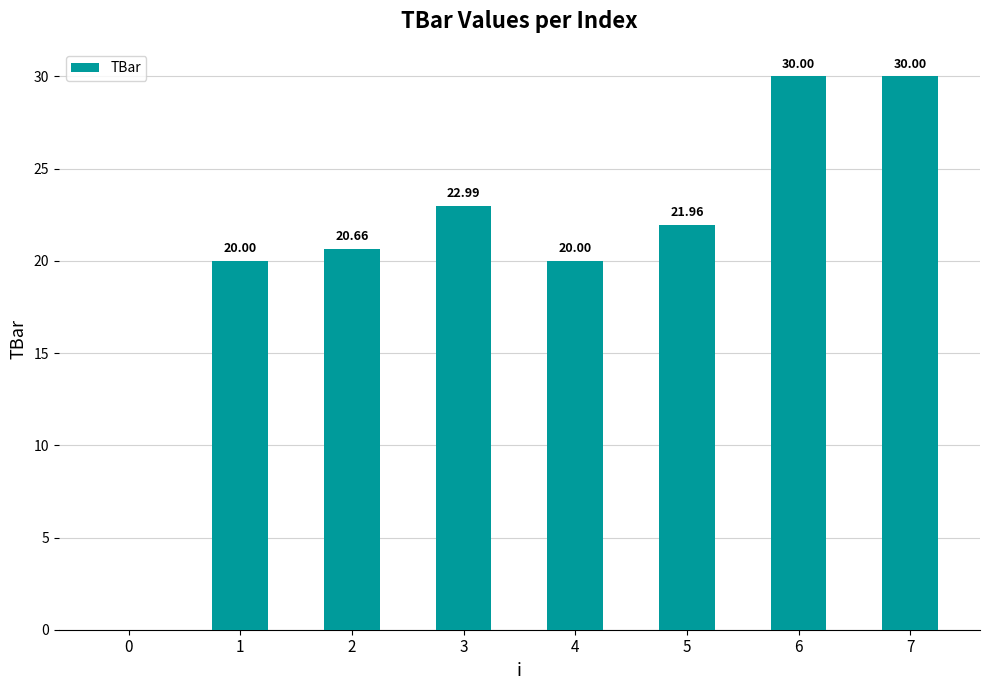

What is the change in value from 3 to 7?

+7.0